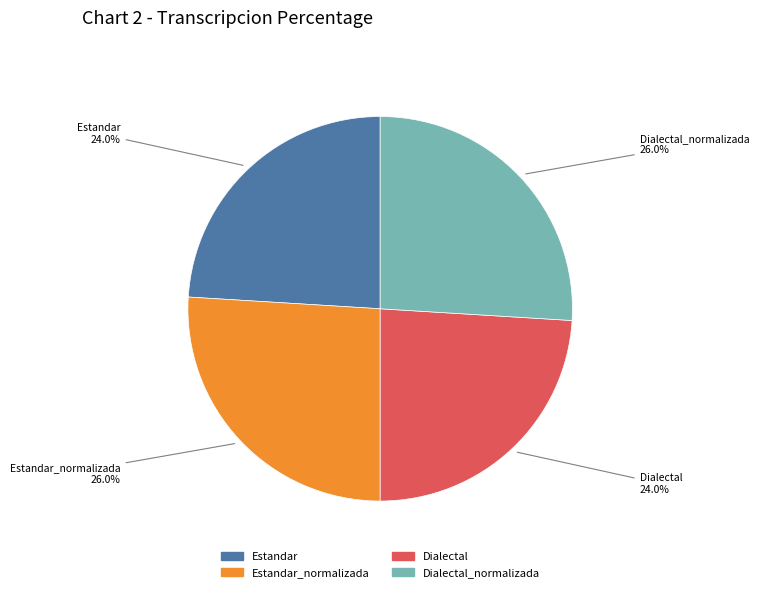

Is there a majority slice in this chart?

No